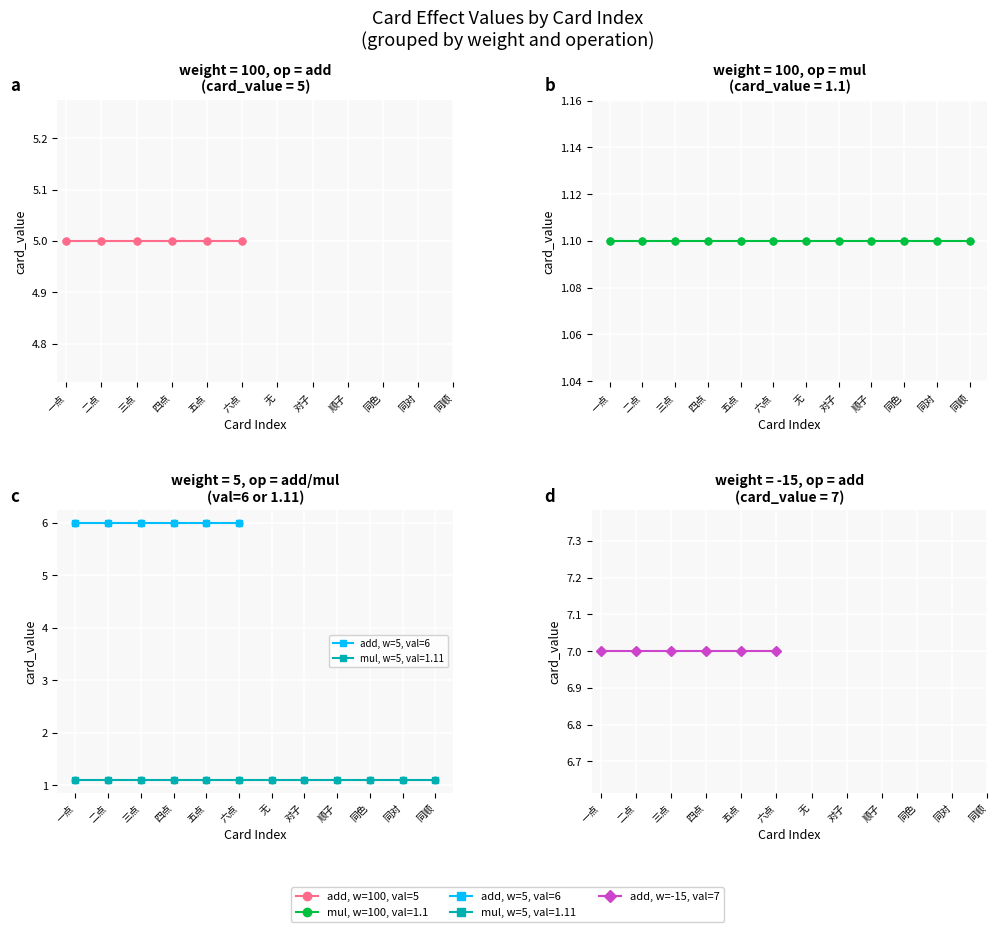

What is the total value across all series at 六点?

18